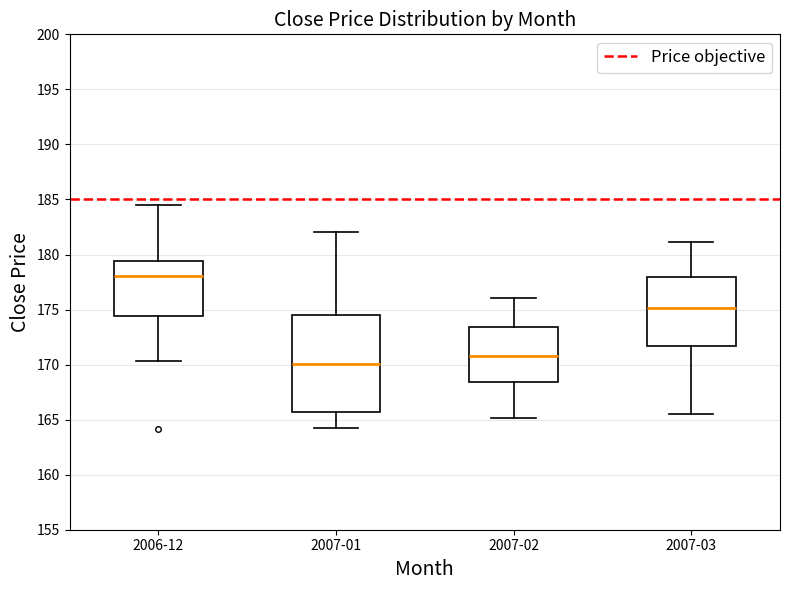

Reading left to right, transcribe this box plot: for each box, give where its median line is, the range the box spans, and where its two whiskers end, as read against the y-axis. The values are not printed on the chart, so give them approximately, as read against the axis.

2006-12: median 178.0, box 174.5 to 179.5, whiskers 170.5 to 184.5
2007-01: median 170.0, box 165.5 to 174.5, whiskers 164.5 to 182.0
2007-02: median 171.0, box 168.5 to 173.5, whiskers 165.0 to 176.0
2007-03: median 175.0, box 171.5 to 178.0, whiskers 165.5 to 181.0